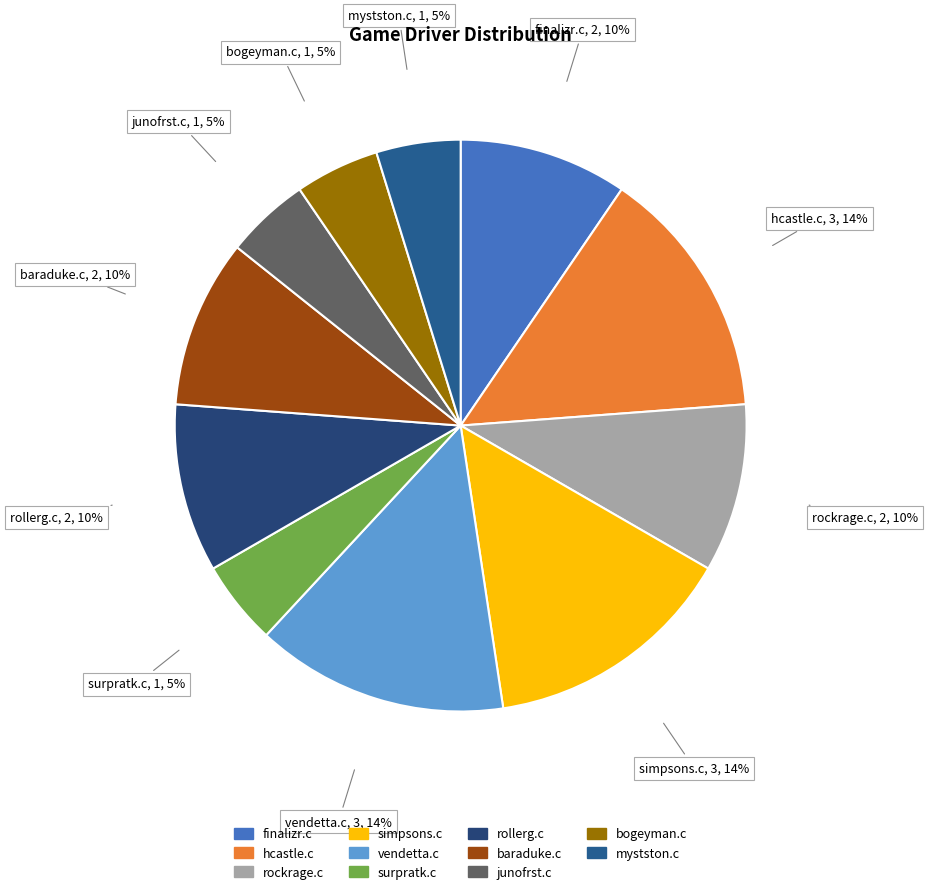

How many slices are in this pie chart?

11